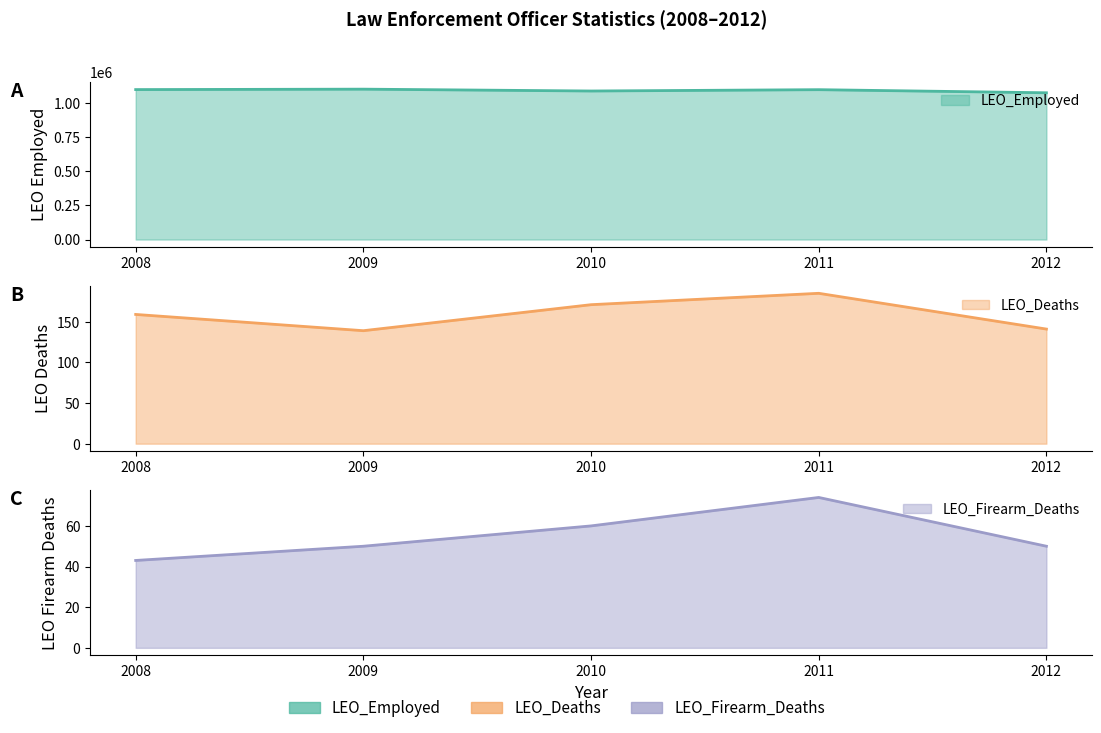

At how many categories does at least one series exceed 911823?

5